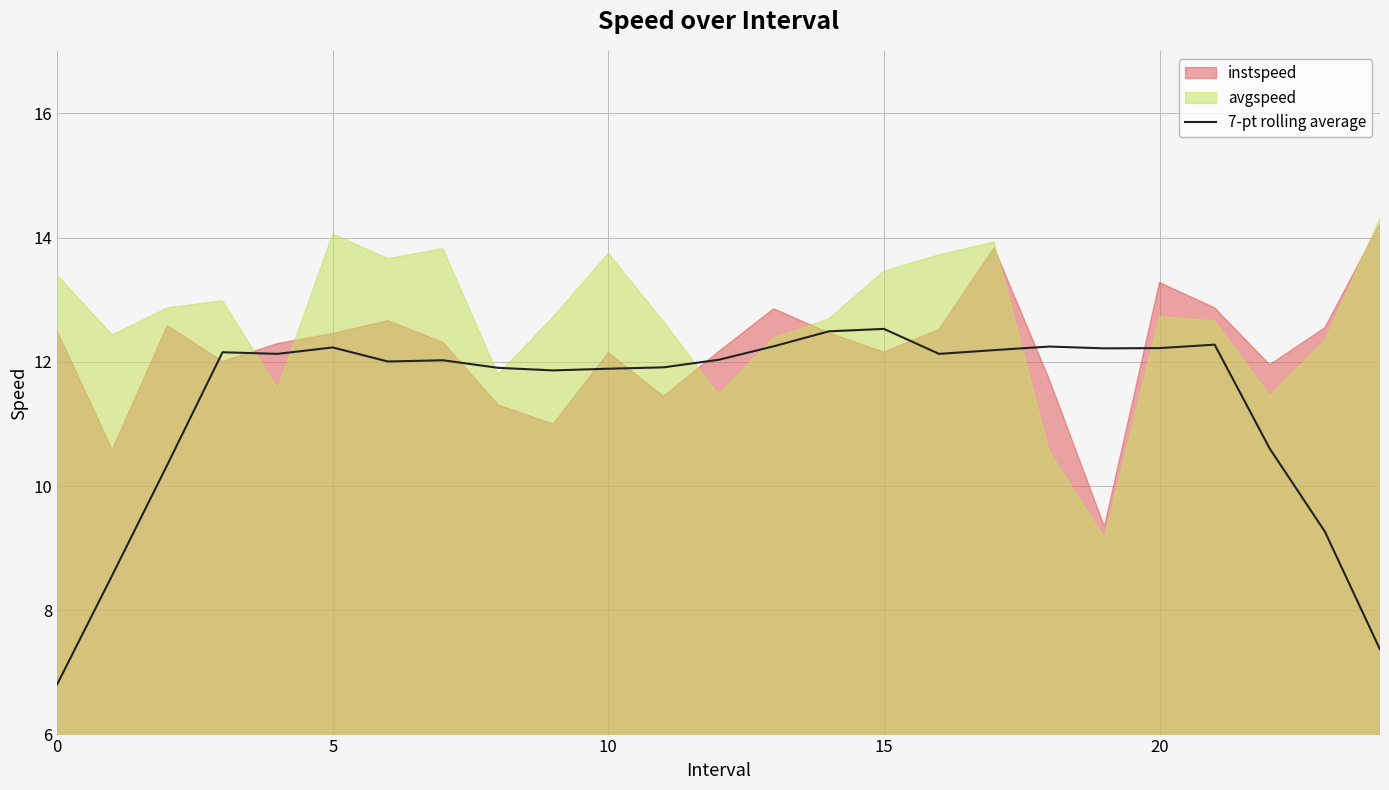

What is the lowest value of the 7-pt rolling average series?

6.8